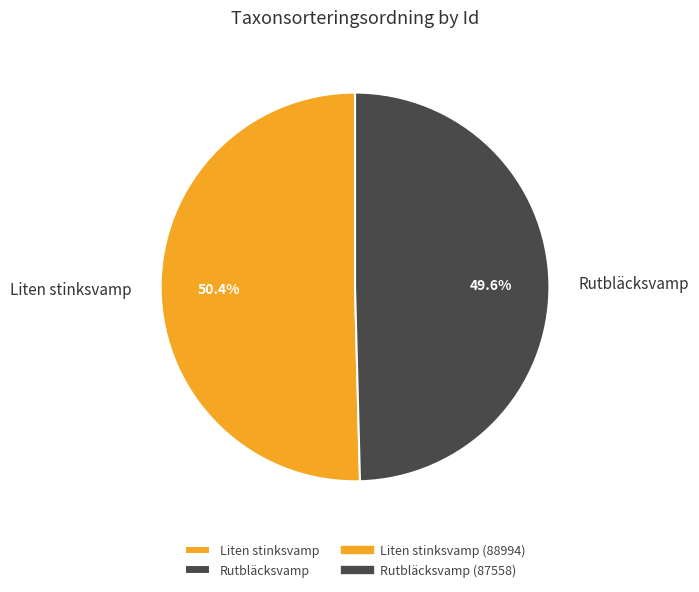

Does any single category account for the majority?

Yes